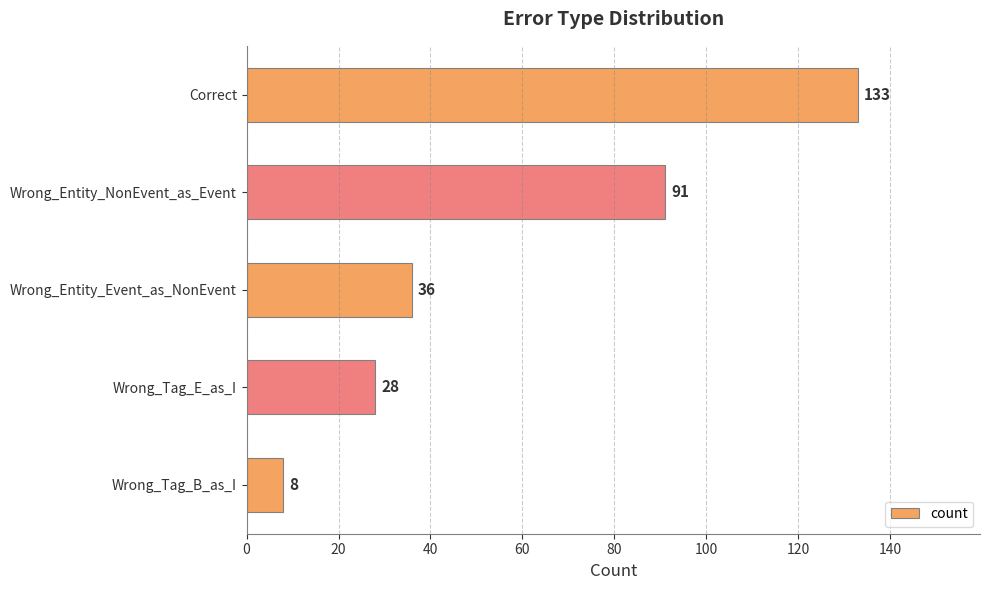

What is the greatest value displayed?

133